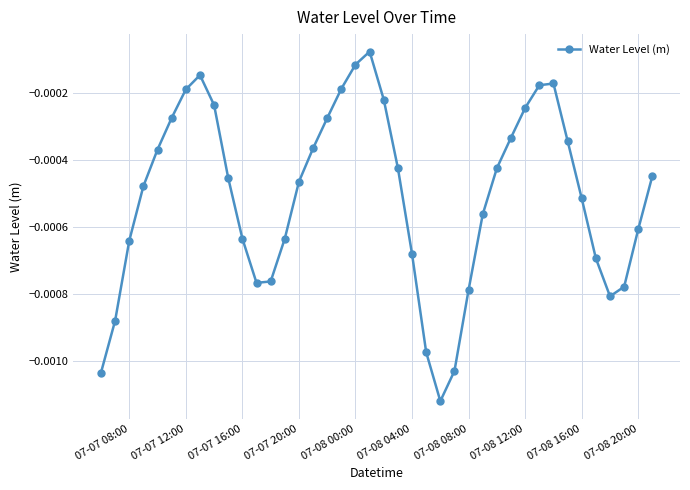

How many interior local valleys (lower than both neighbors) does the data have?

3